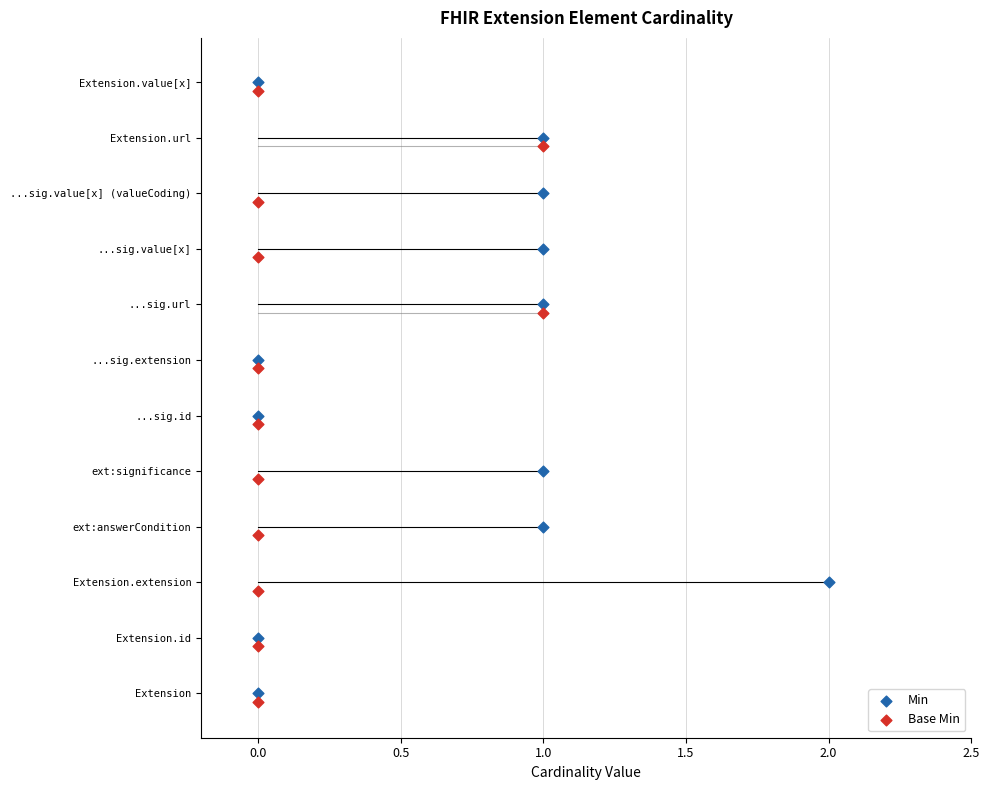

Which series reaches the maximum Y coordinate?

Min